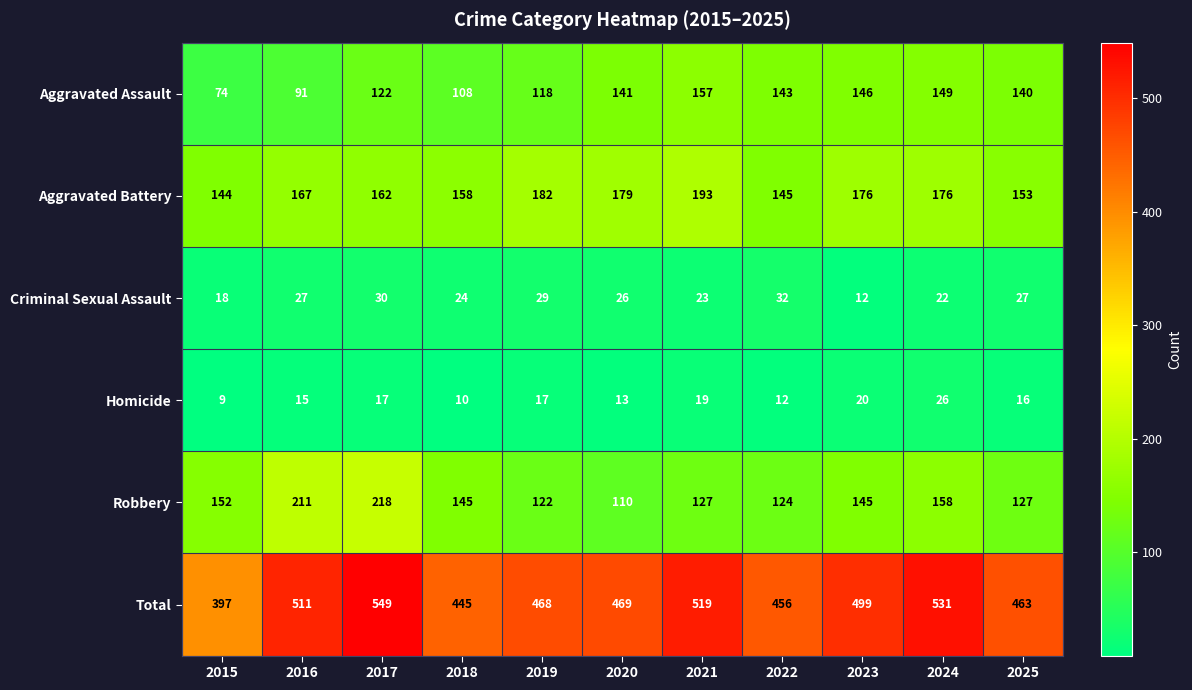

True or false: Robbery has a value of 158 at 2024.

True